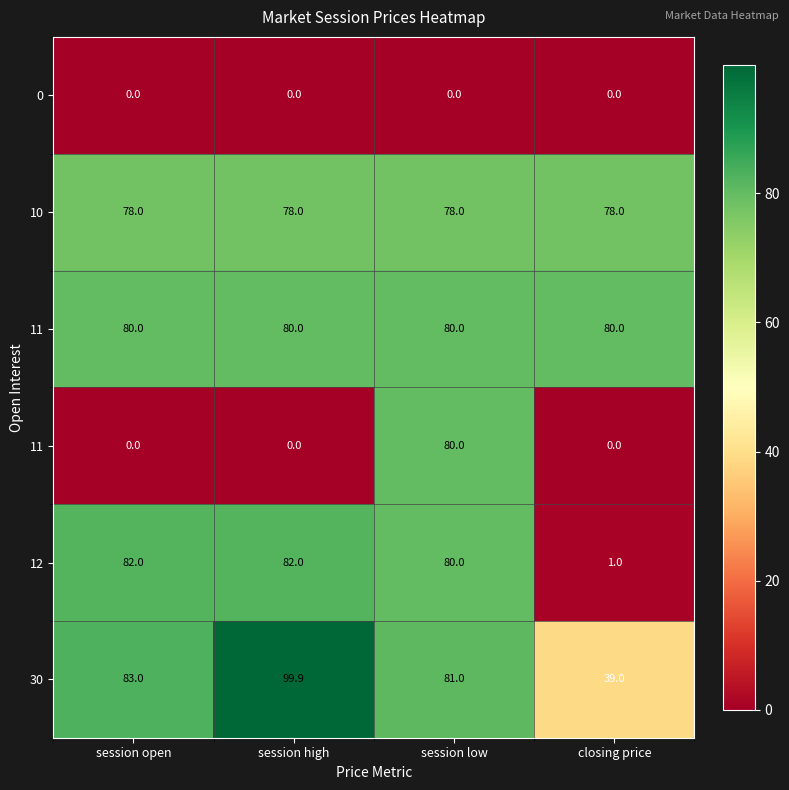

Between session high and session low, which is larger?

session high